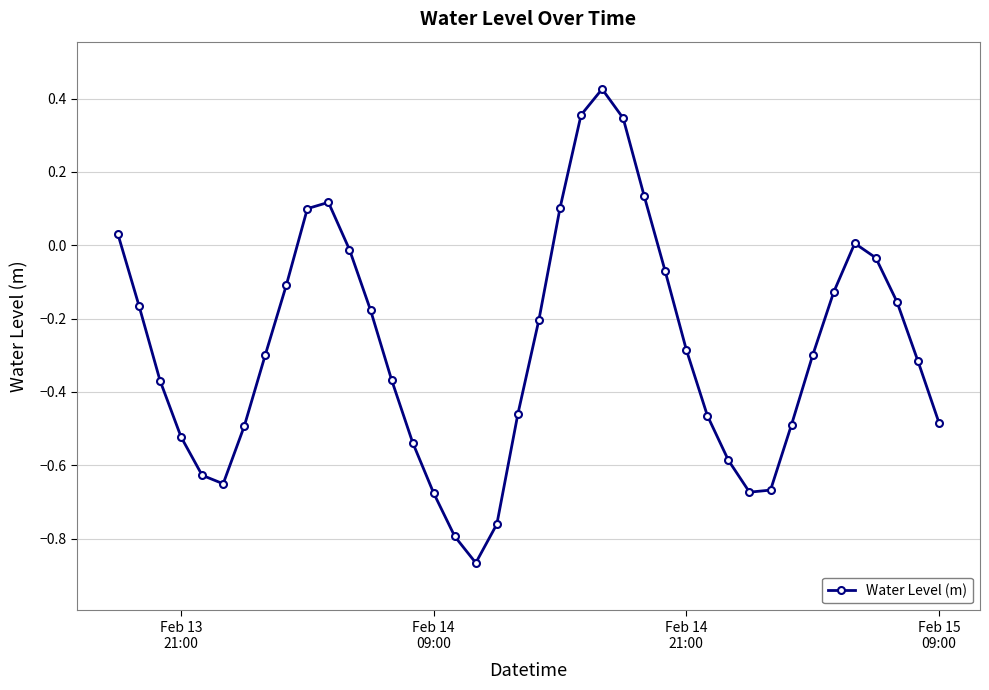

What is the difference between the second highest and second lowest values?

1.1